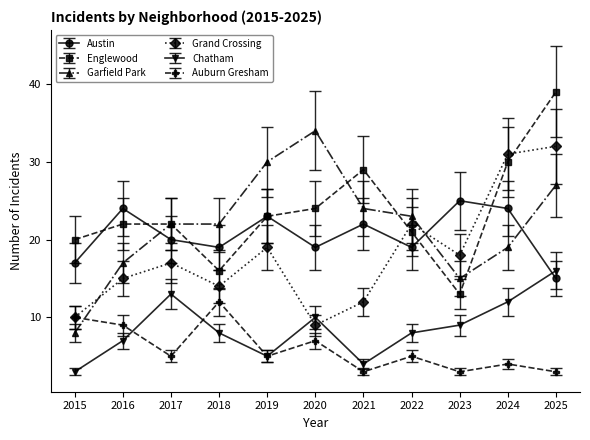

What is the total value across all series at 2016?

94